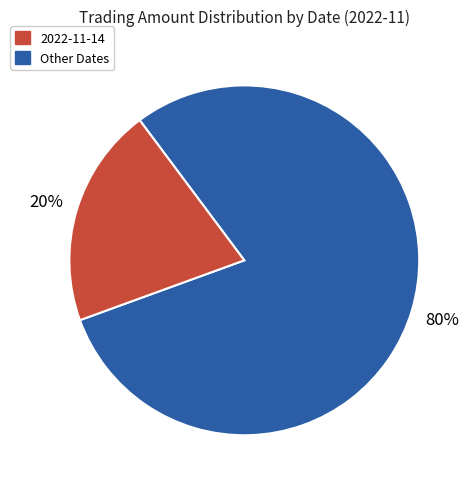

To the nearest percent, what is the average slice percentage?

50%